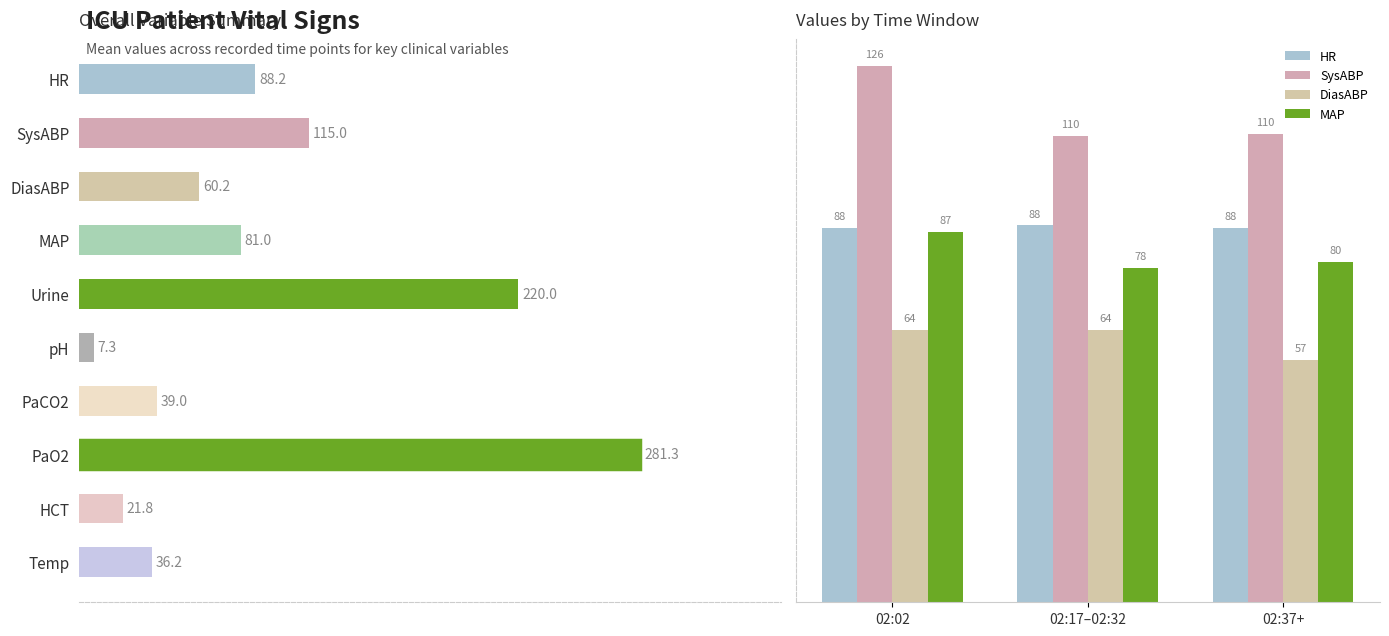

Are the bars grouped side by side (vs. stacked)?

Yes